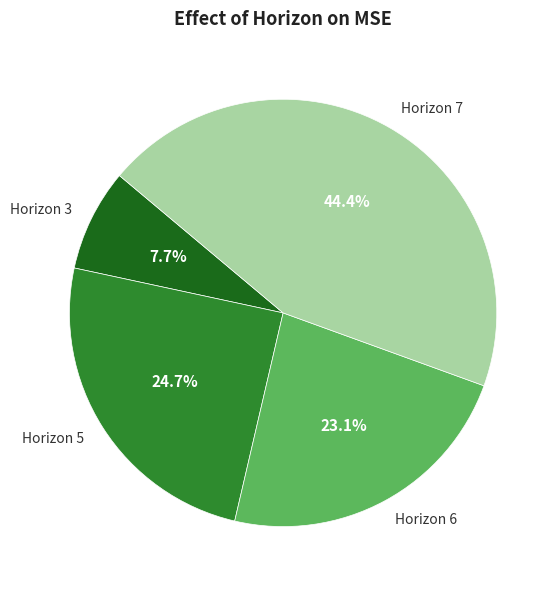

Rank the categories by value from highest to lowest.

Horizon 7, Horizon 5, Horizon 6, Horizon 3